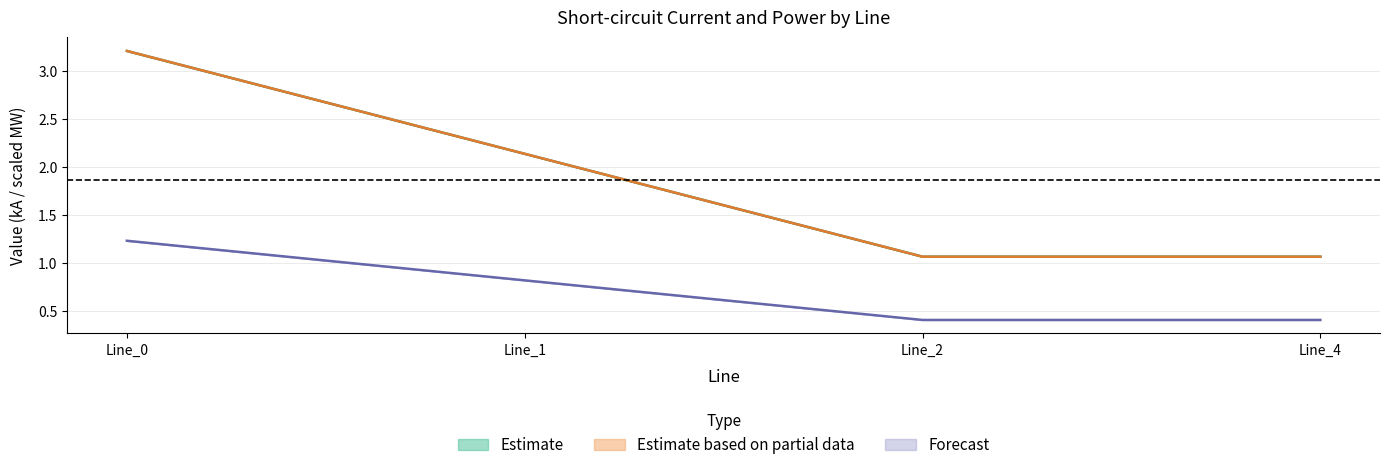

True or false: pf_ikss_c_from_ka and pf_ikss_b_from_ka cross at least once.

False